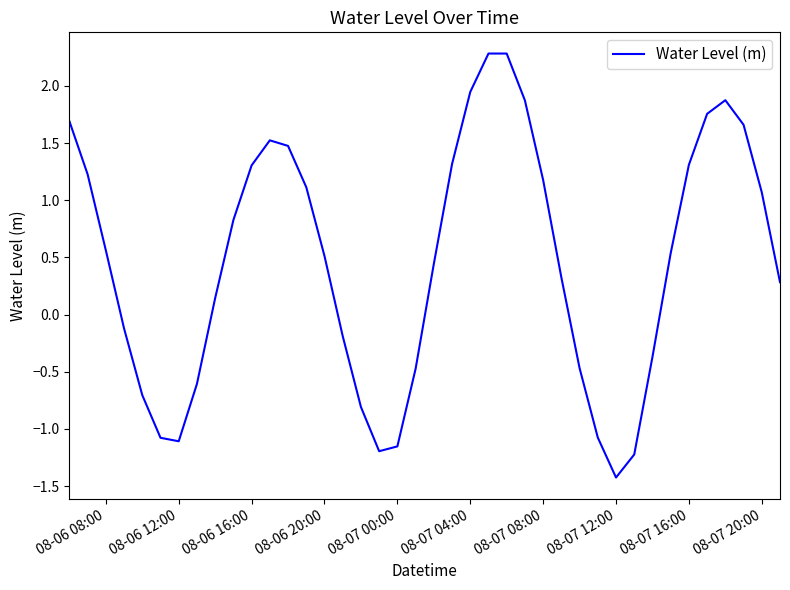

What is the difference between the maximum and minimum values?

3.7